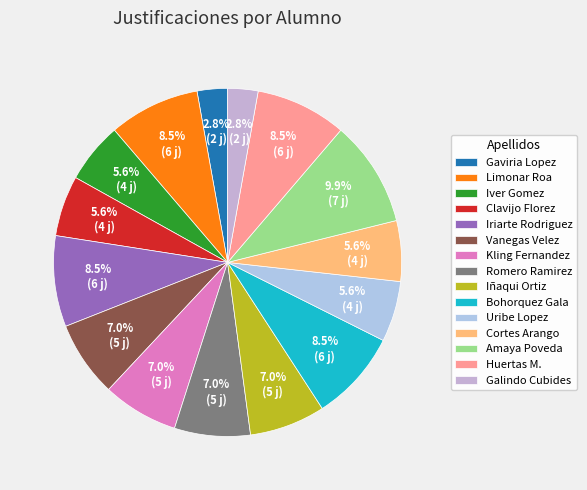

To the nearest percent, what percentage of the pie is Iñaqui Ortiz?

7%